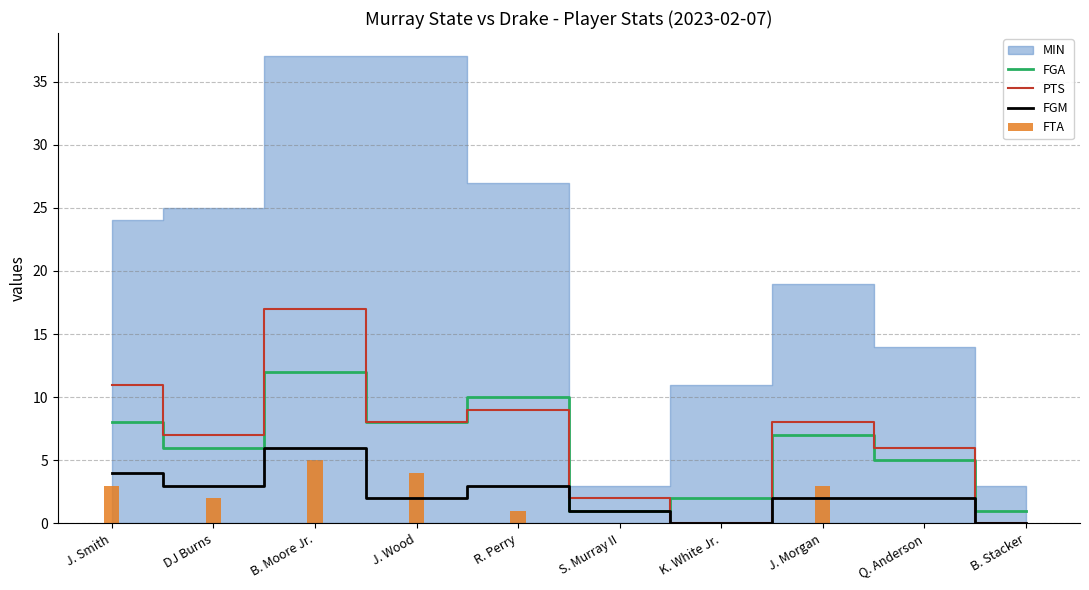

Where is FTA nearest to the value 2?

DJ Burns